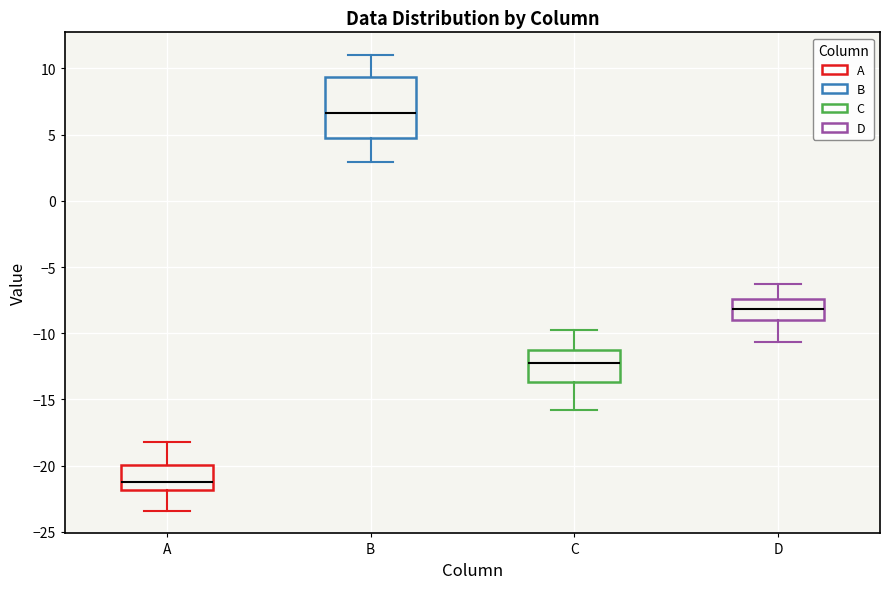

Where does the upper whisker of the box for C end on the y-axis? The values are not printed on the chart, so give them approximately, as read against the axis.

-10.0